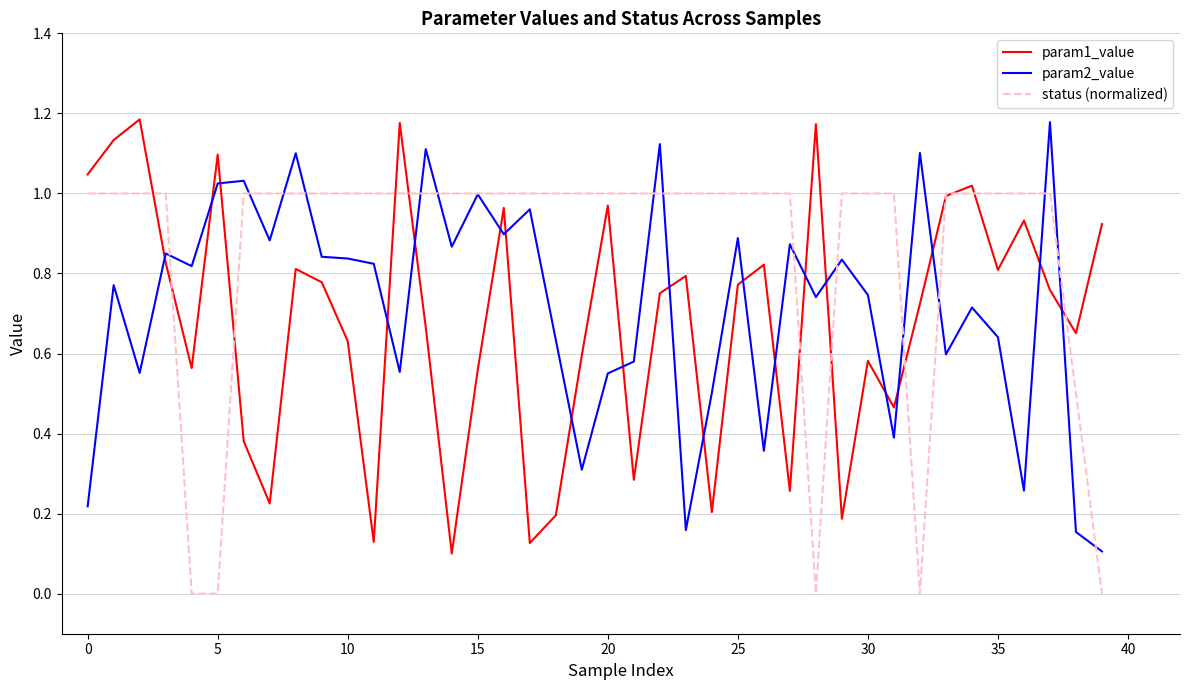

Which series has the widest spread of values?

param1_value